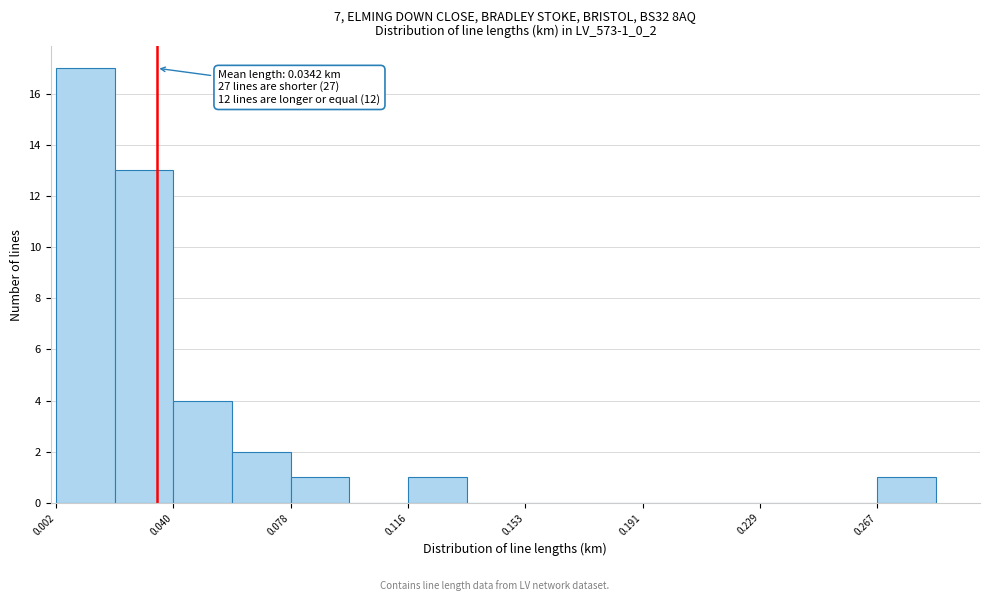

Around what value on the x-axis is the tallest bar? Give the approximate position of its centre, as read against the axis.

0.010